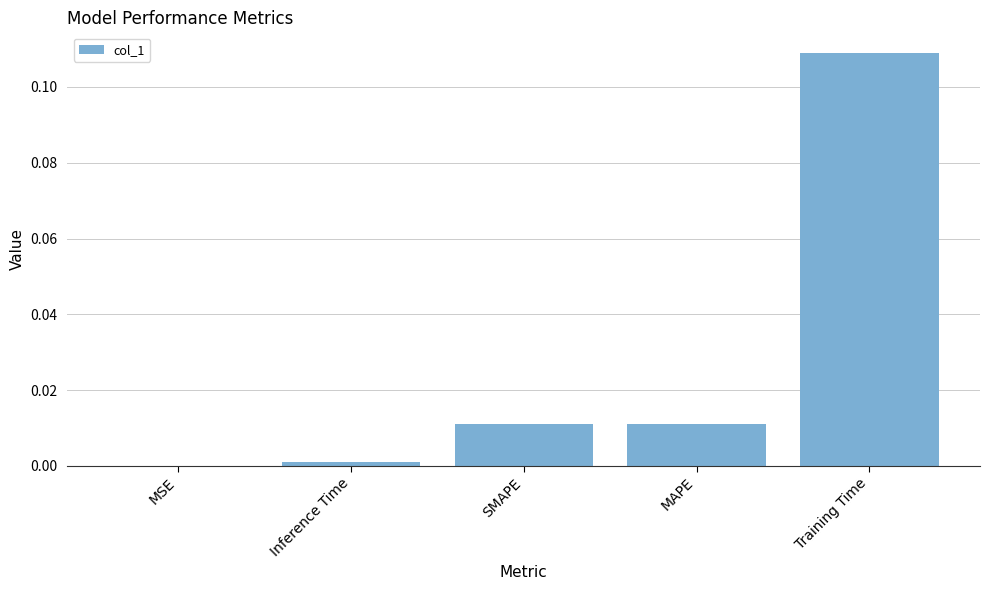

Which category has the highest value across all series?

Training Time